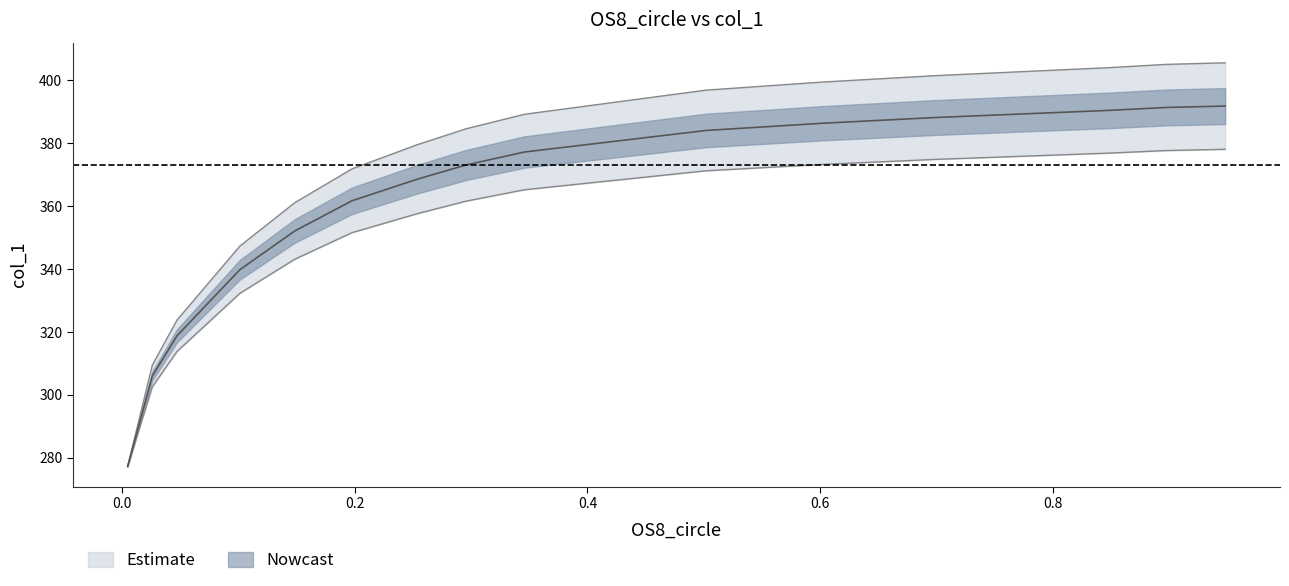

At which category does the chart reach its peak across all series?

0.948